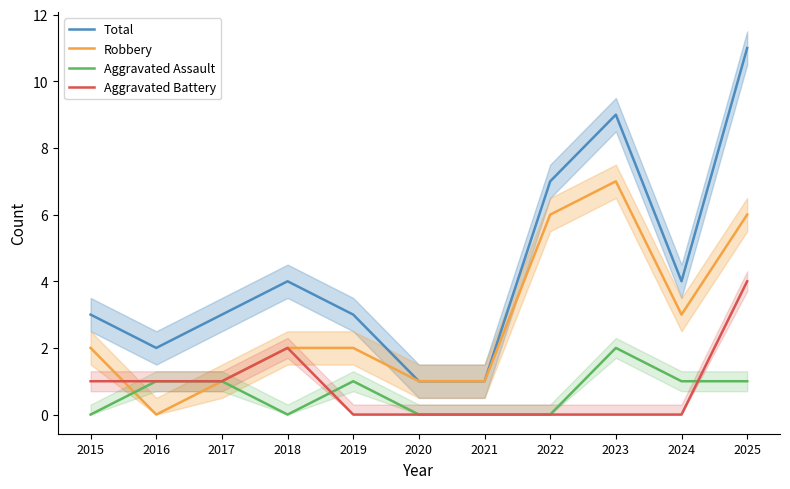

Reading left to right, what are all the values shown in this chart?

Total: 3	2	3	4	3	1	1	7	9	4	11
Robbery: 2	0	1	2	2	1	1	6	7	3	6
Aggravated Assault: 0	1	1	0	1	0	0	0	2	1	1
Aggravated Battery: 1	1	1	2	0	0	0	0	0	0	4